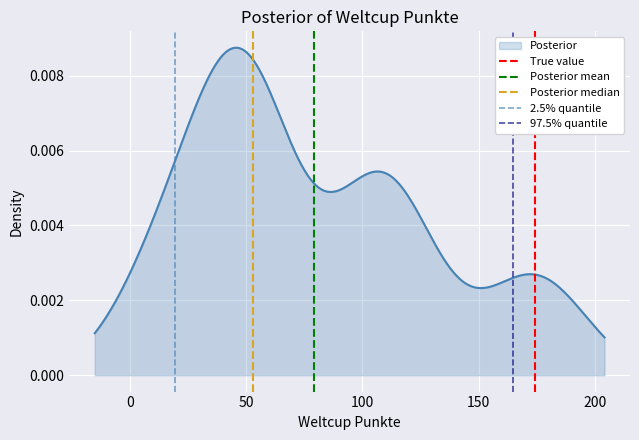

Rank the series by their maximum value, from highest to lowest.

True value, Posterior mean, Posterior median, 2.5% quantile, 97.5% quantile